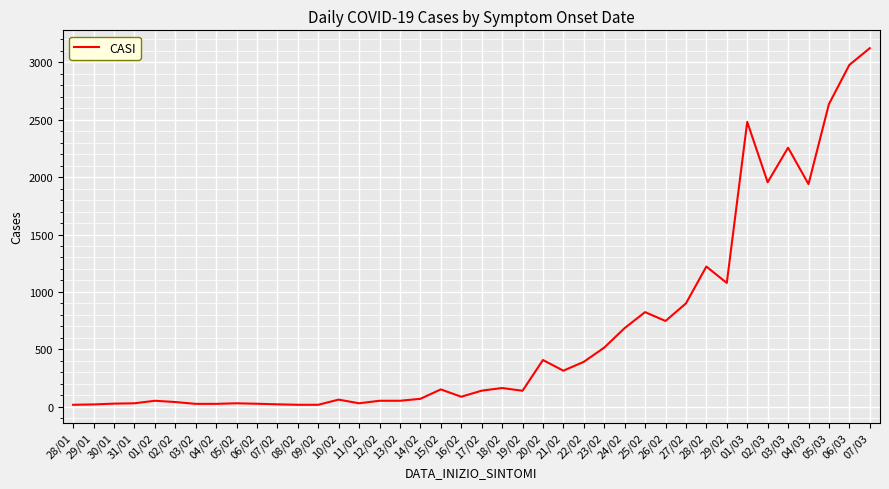

Which category has the highest value across all series?

07/03